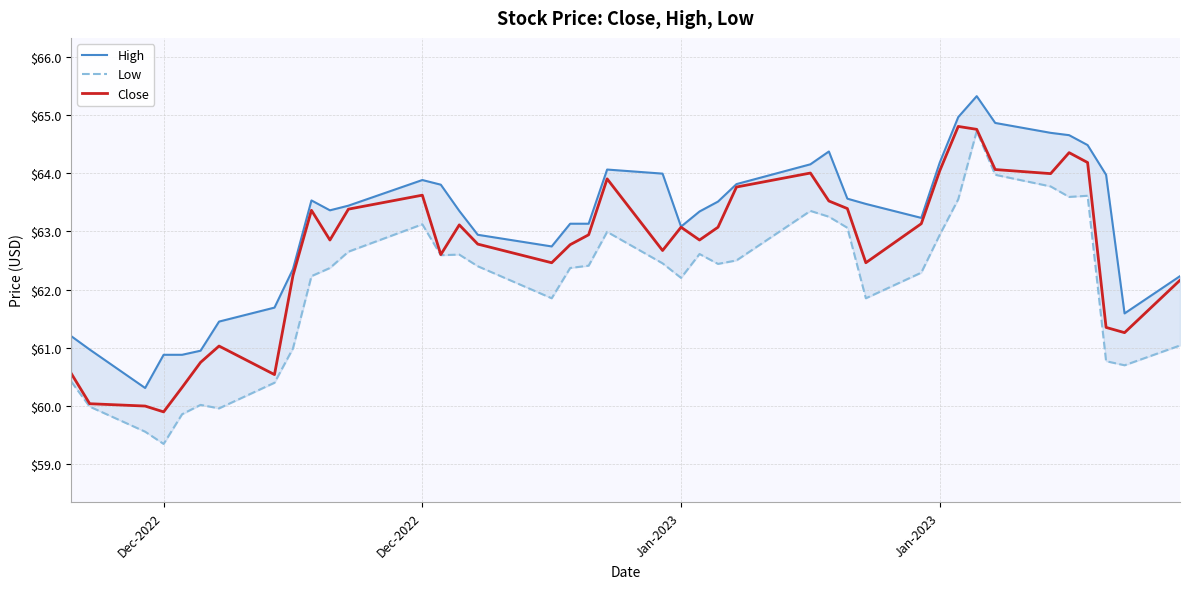

True or false: Low and Close cross at least once.

False